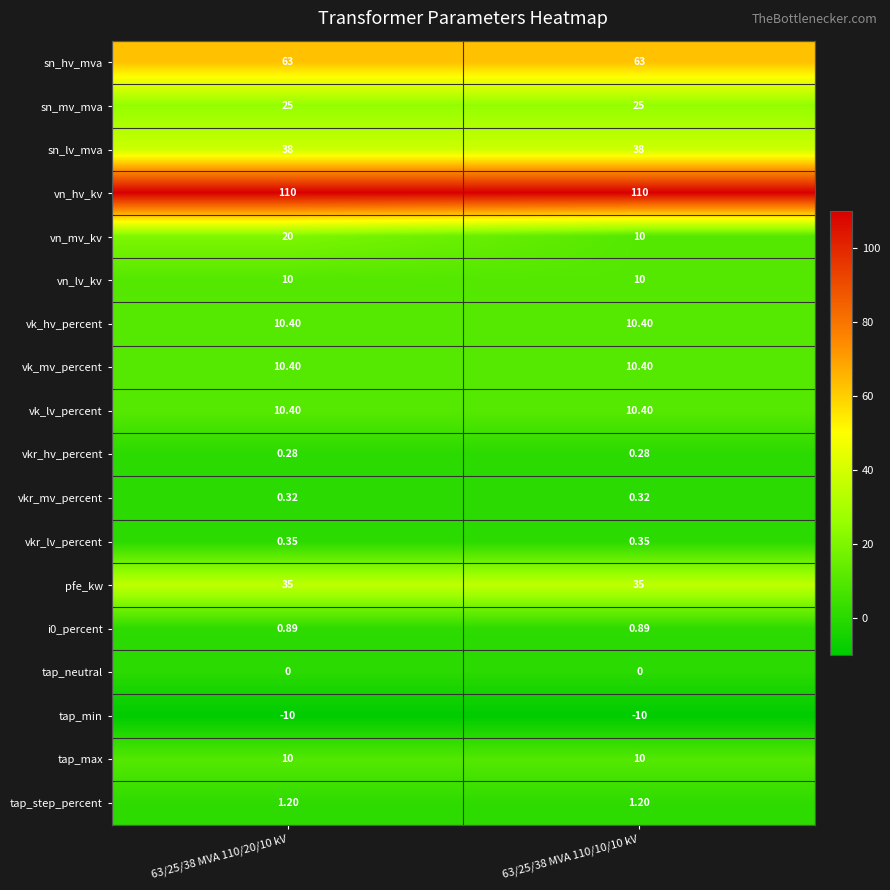

What is the total value across all series at 63/25/38 MVA 110/10/10 kV?

325.2